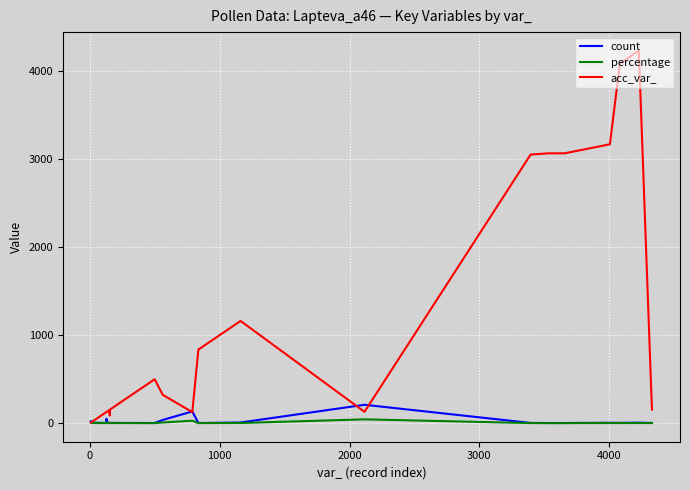

Which series has the largest total across all categories?

acc_var_